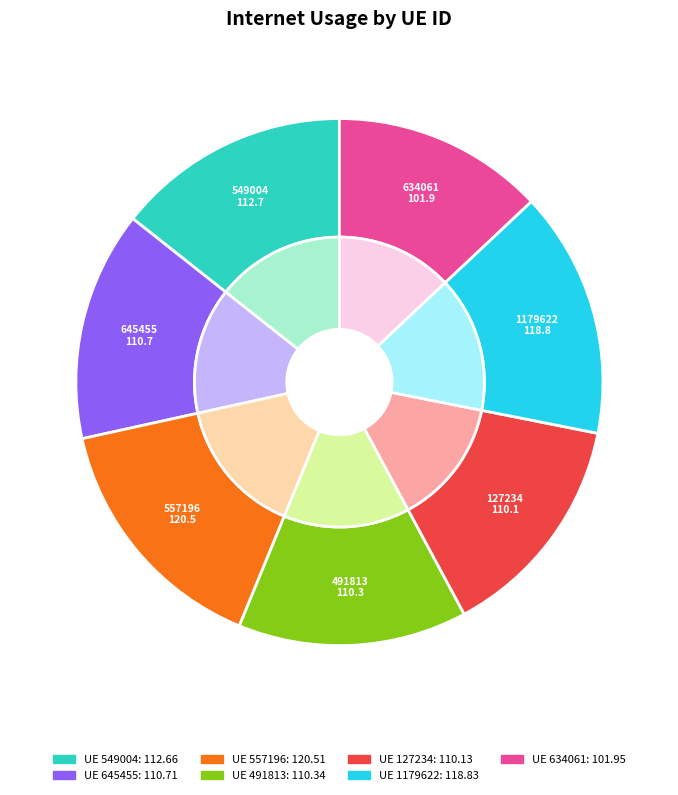

Which slice is the largest?

557196